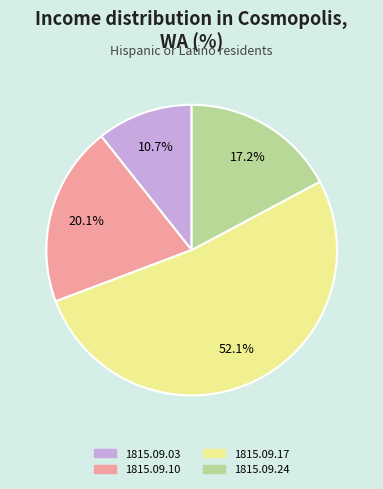

To the nearest percent, what is the average slice percentage?

25%